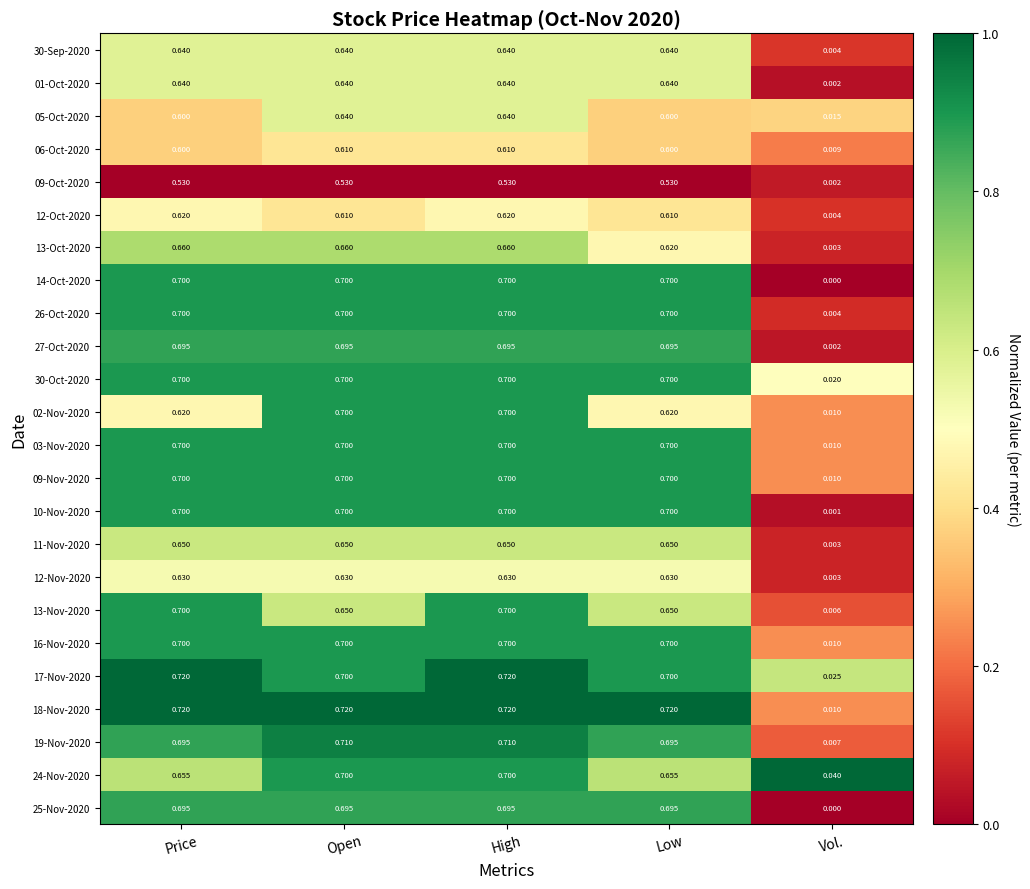

Is the value of 25-Nov-2020 at High greater than the value of 12-Oct-2020 at Price?

Yes